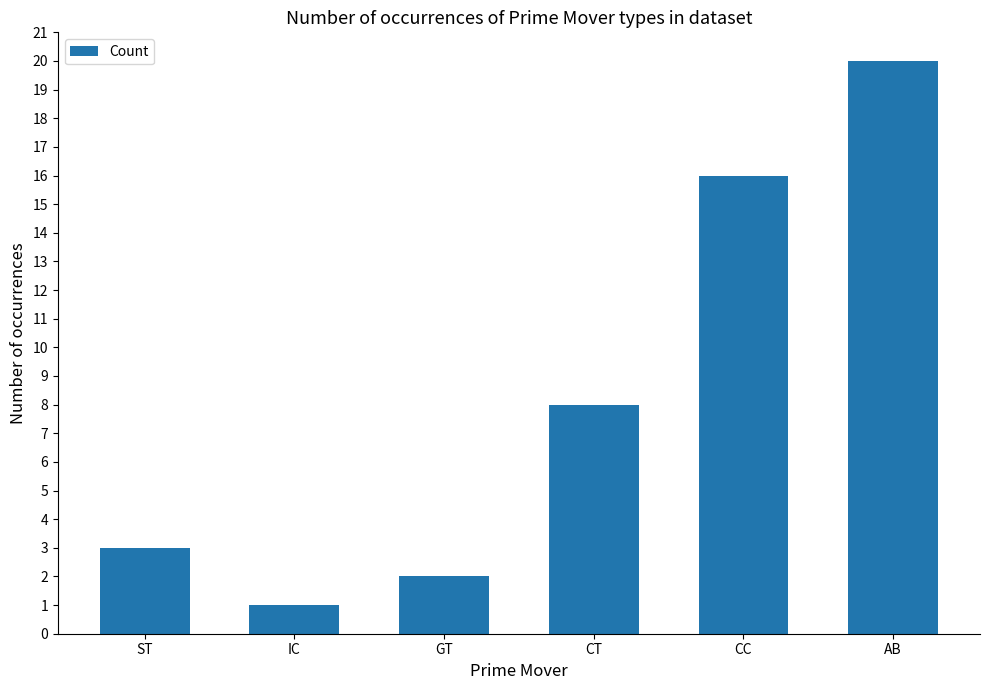

Is it true that the value at ST is 3?

True